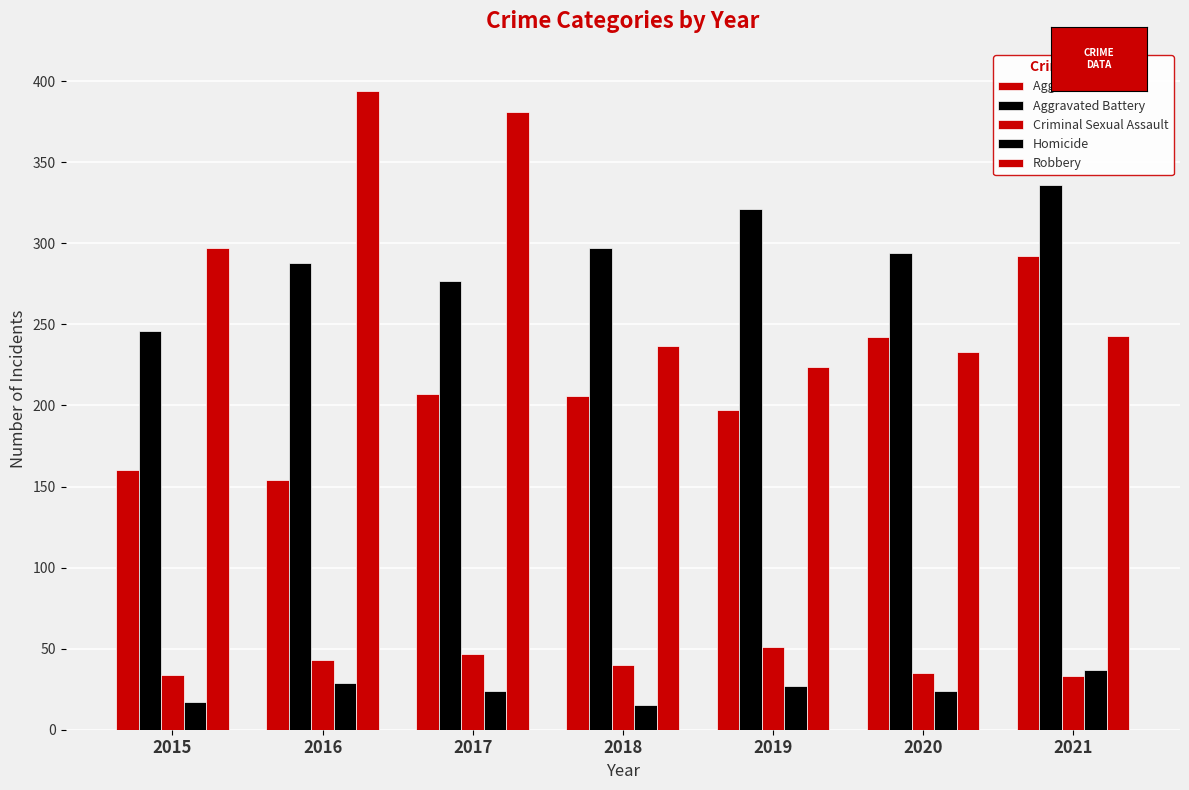

What is the value of the Robbery bar at the 7th from the left?

243